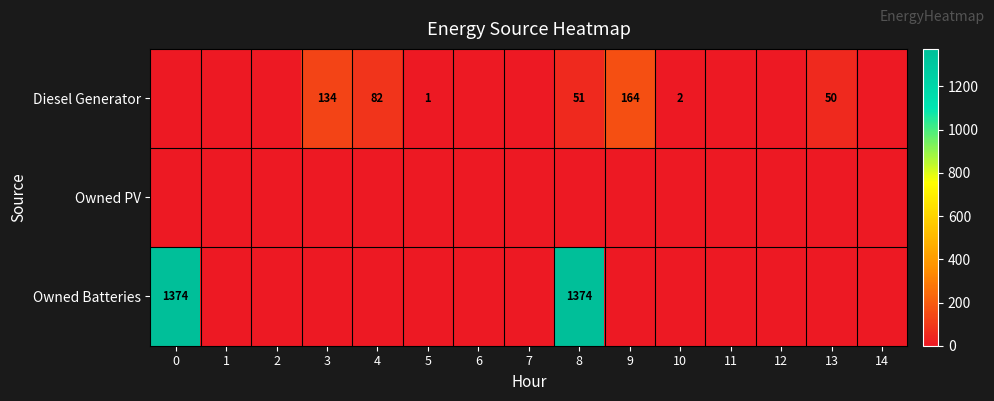

The Diesel Generator series shows 261 at 9. True or false?

False